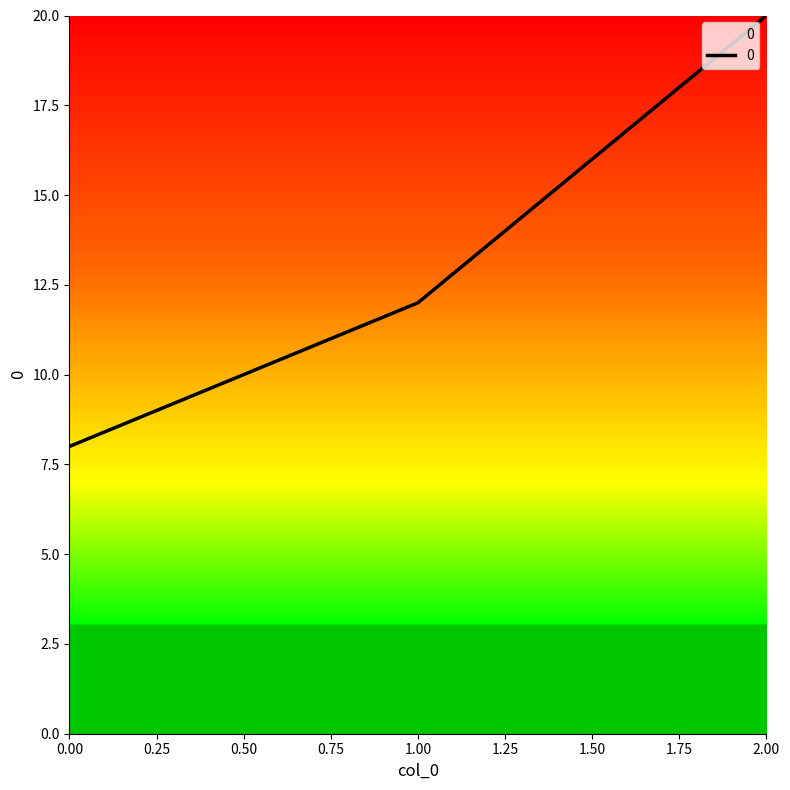

Between 2.00 and 0.00, which is larger?

2.00